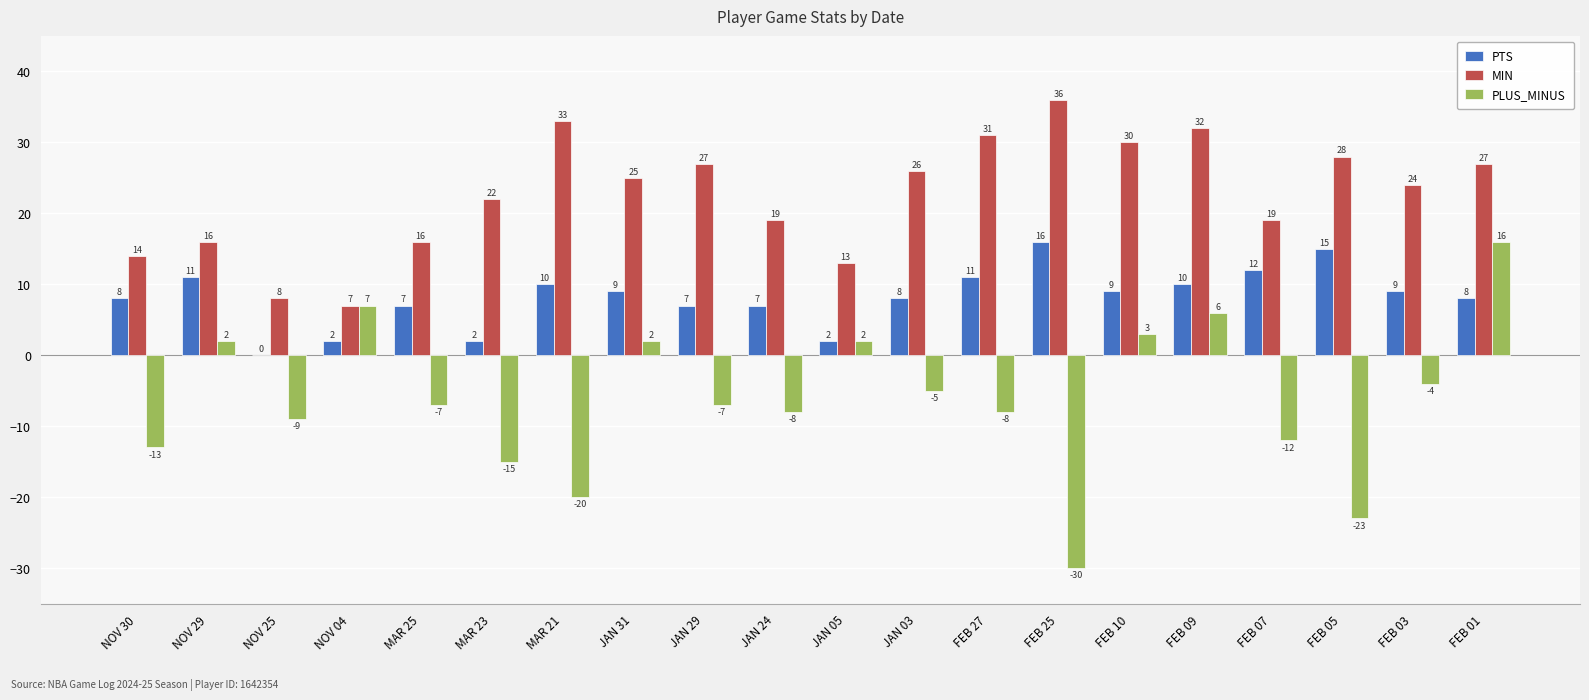

Reading left to right, transcribe all the data shown in this chart.

PTS: 8	11	0	2	7	2	10	9	7	7	2	8	11	16	9	10	12	15	9	8
MIN: 14	16	8	7	16	22	33	25	27	19	13	26	31	36	30	32	19	28	24	27
PLUS_MINUS: -13	2	-9	7	-7	-15	-20	2	-7	-8	2	-5	-8	-30	3	6	-12	-23	-4	16